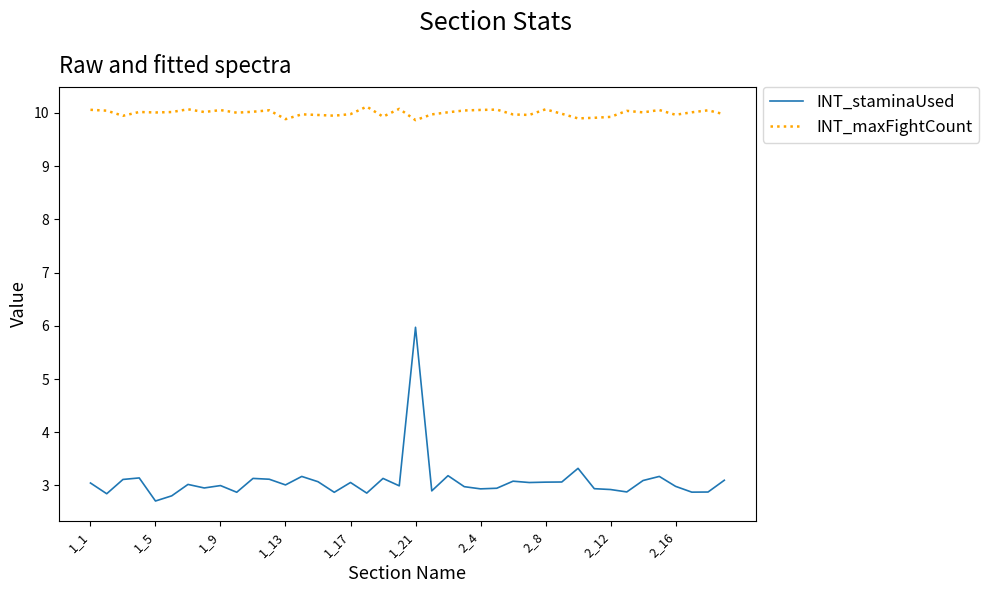

What is the minimum value for INT_staminaUsed?

2.7